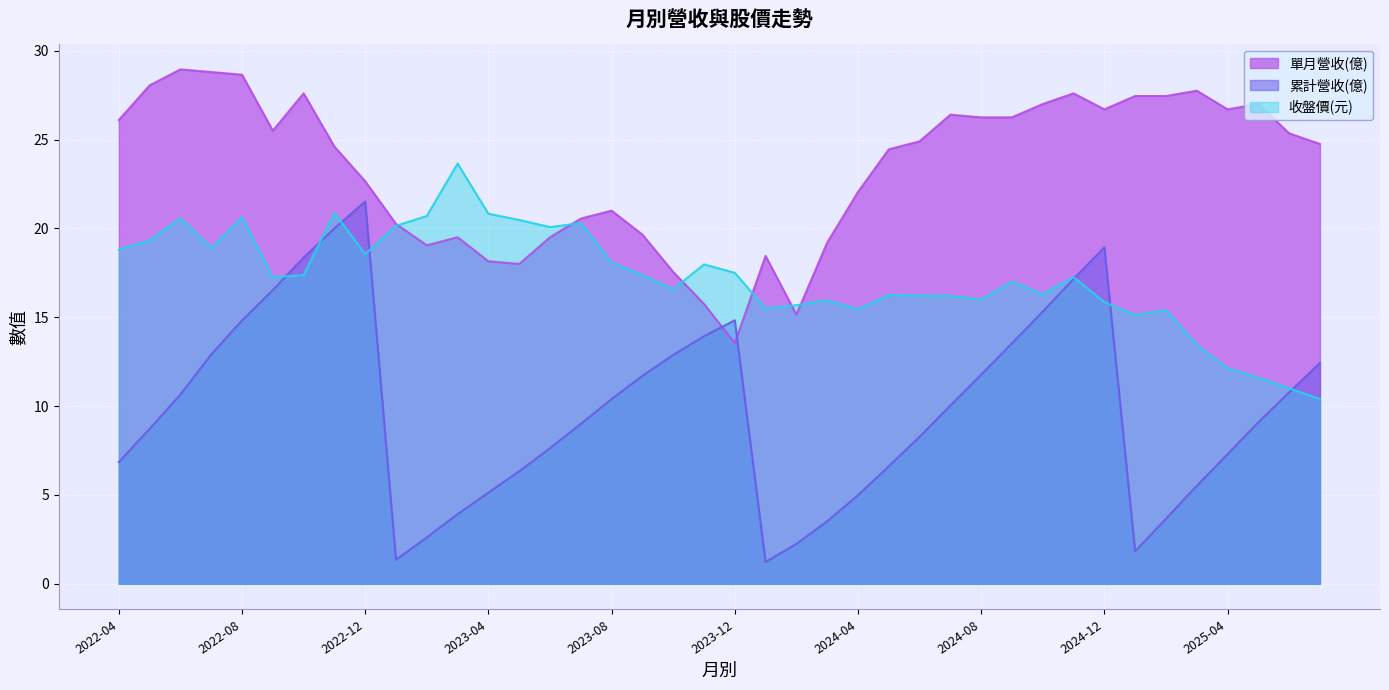

At which label does 累計營收(億) first exceed 10?

2022-06